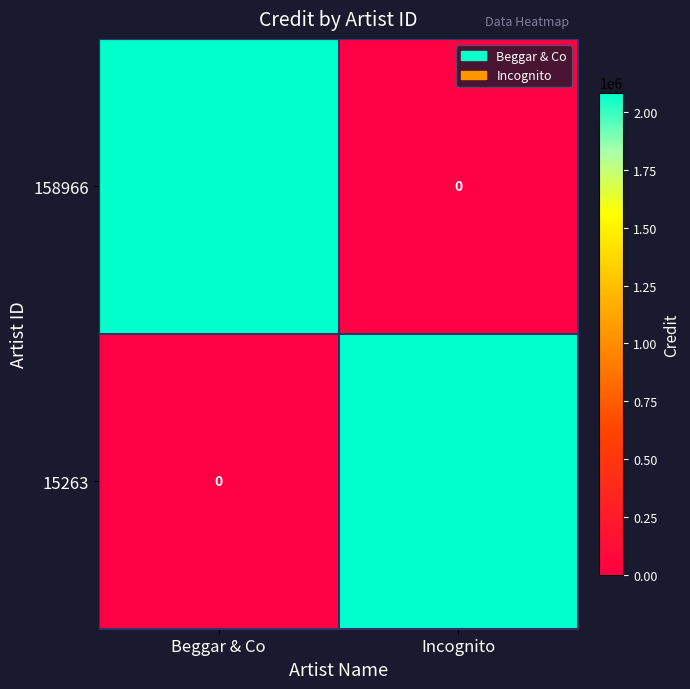

What is the total value across all series at Beggar & Co?

2083288